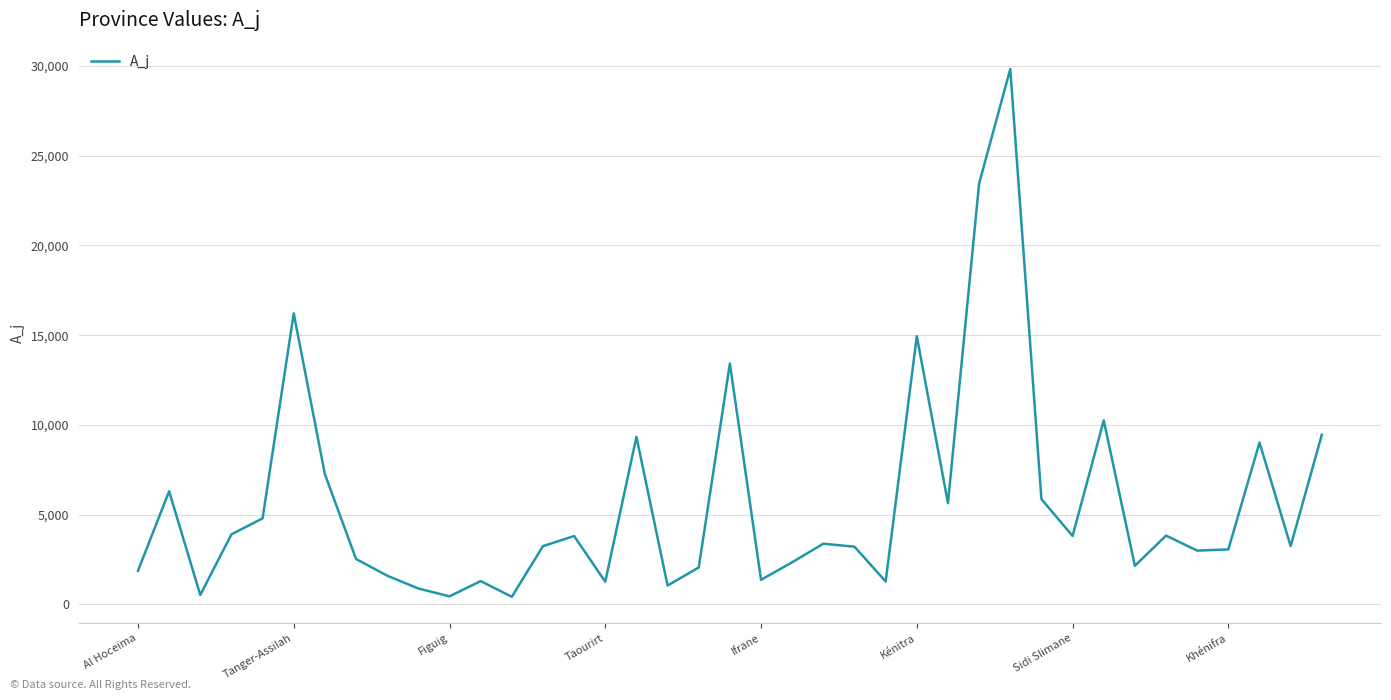

What is the maximum value shown in the chart?

29833.3